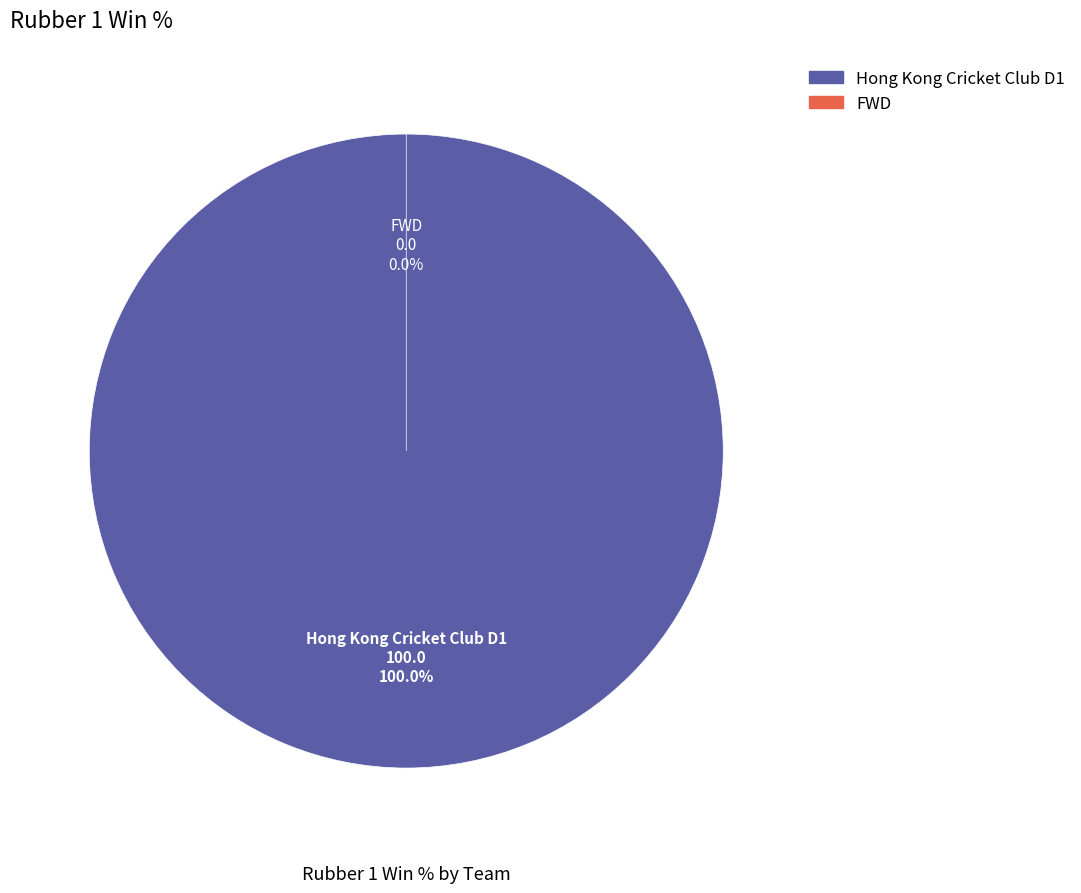

Is the sum of Hong Kong Cricket Club D1 and FWD greater than half?

Yes